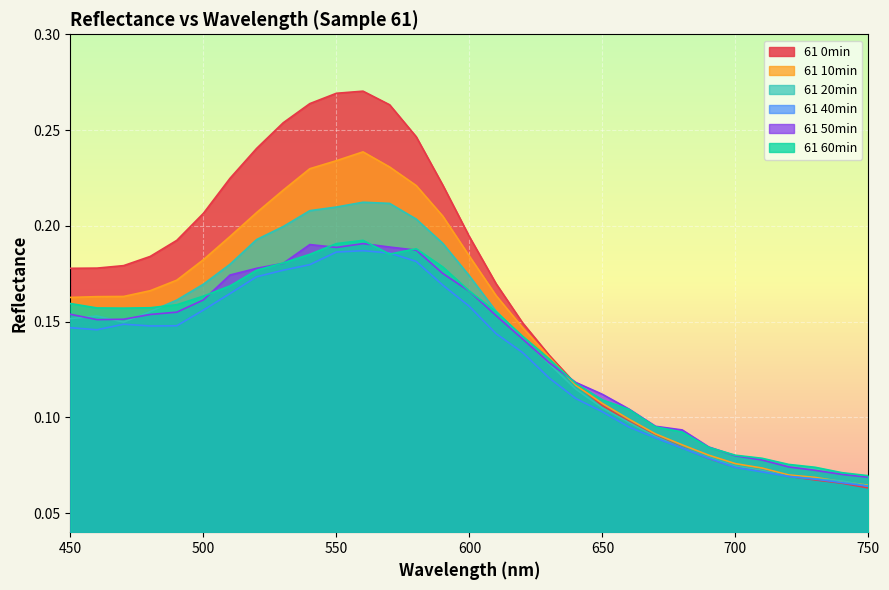

What is the value of the 61 20min point at the 25th from the left?

0.1